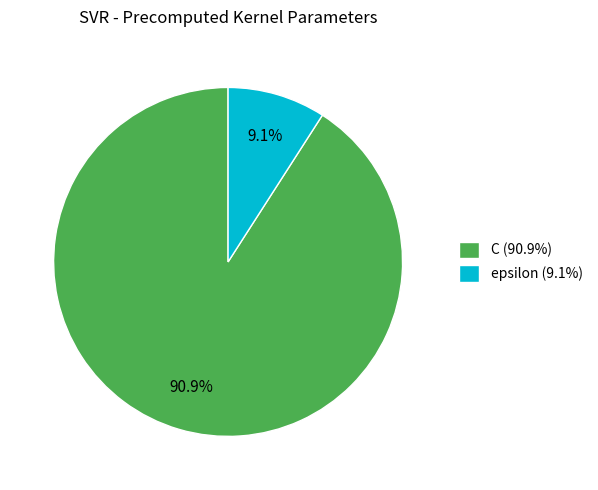

Is the sum of epsilon and C greater than half?

Yes